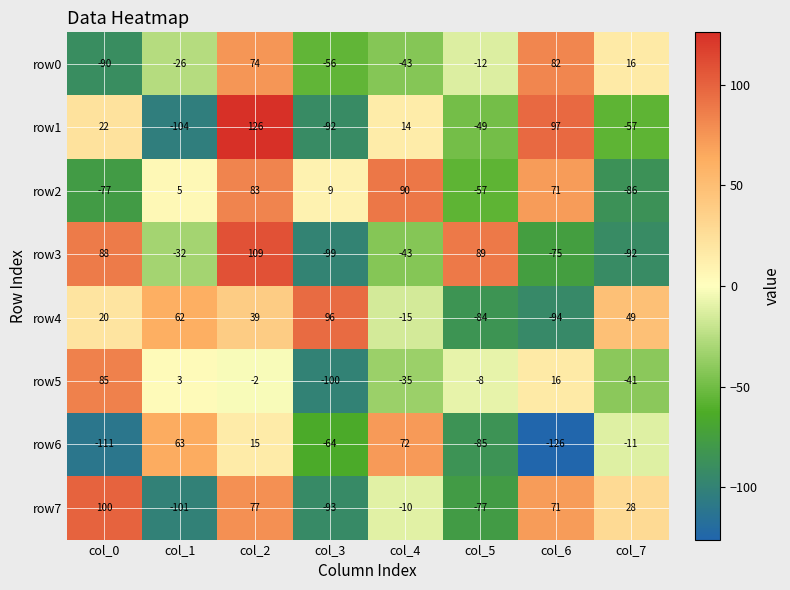

Count the number of data series in this chart.

8